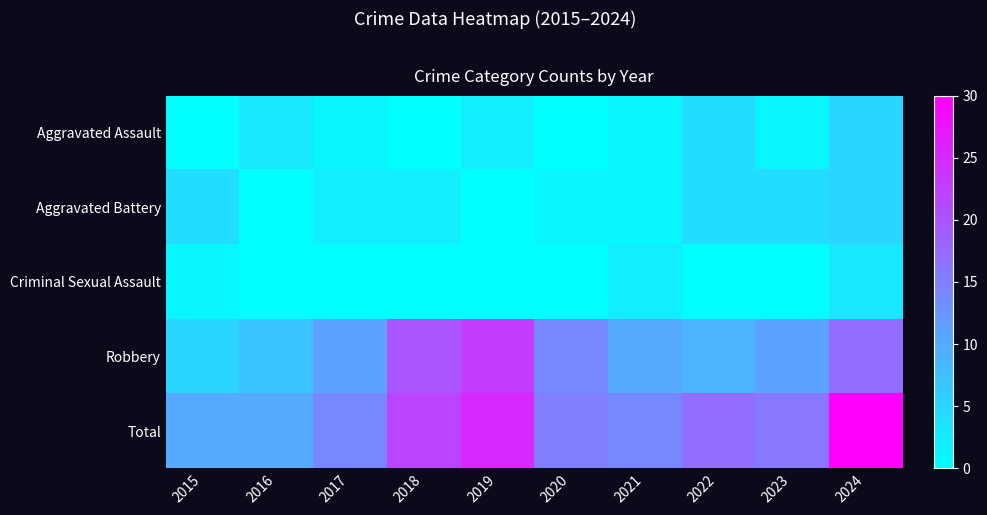

What is the total value across all series at 2020?

30